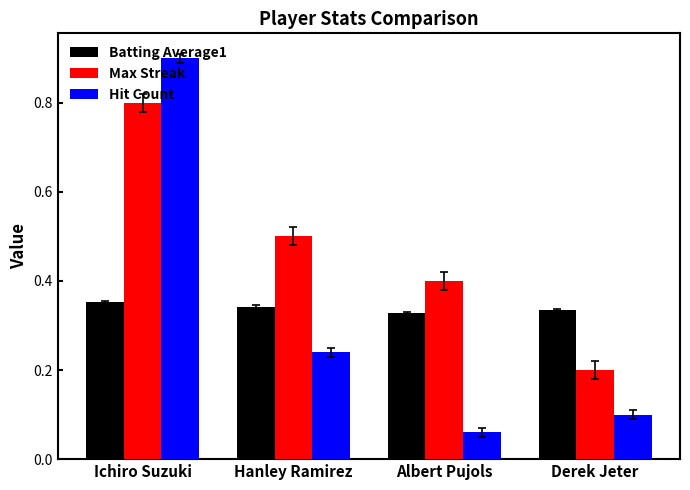

What is the difference between the Hit Count values at Hanley Ramirez and Ichiro Suzuki?

0.7